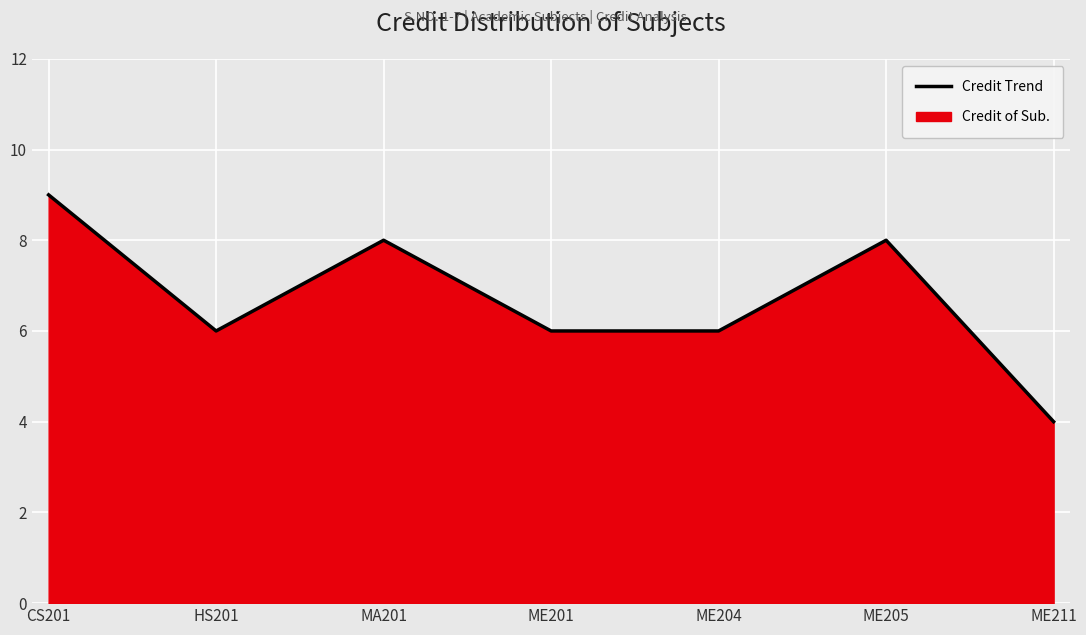

What is the minimum value shown in the chart?

4